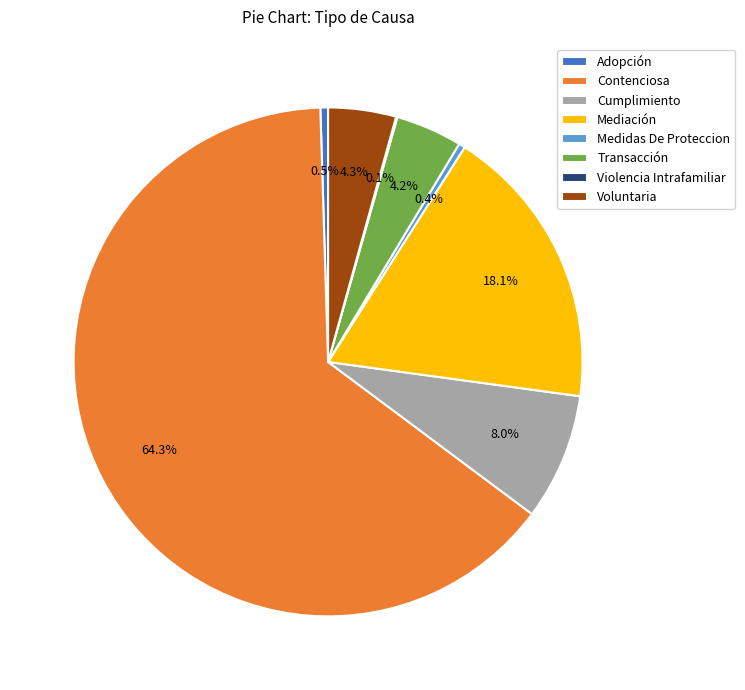

To the nearest percent, what is the combined percentage of Contenciosa and Adopción?

65%